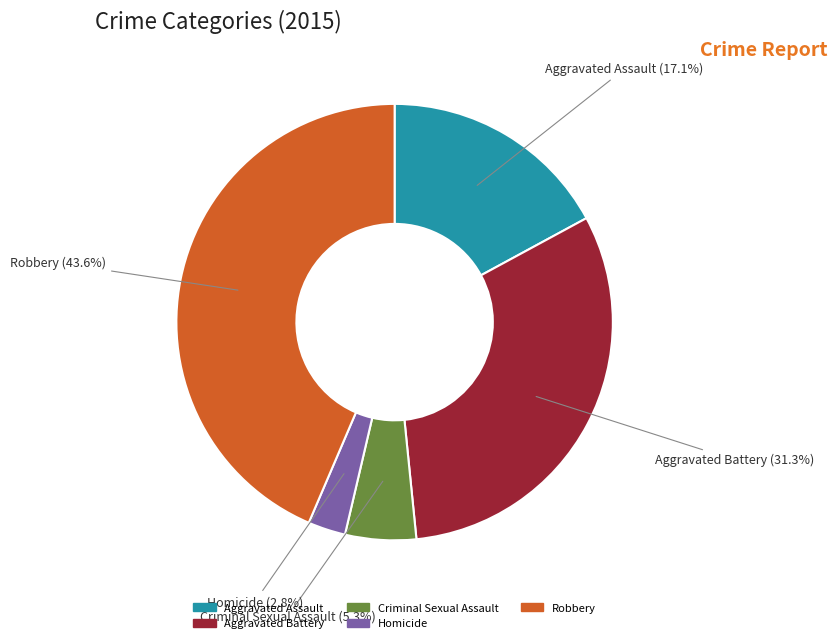

Which category has the biggest portion of the pie?

Robbery